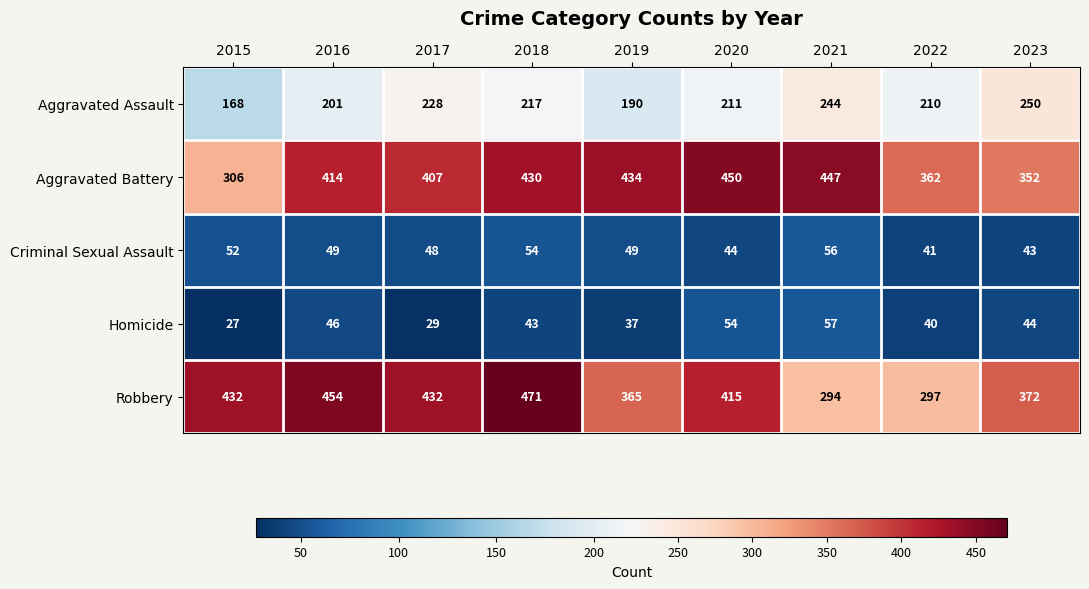

Rank the series at 2018 from lowest to highest value.

Homicide, Criminal Sexual Assault, Aggravated Assault, Aggravated Battery, Robbery